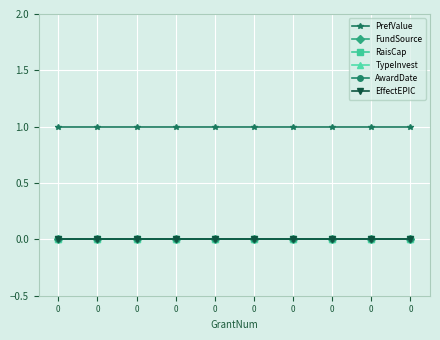

Does the chart have visible grid lines?

Yes